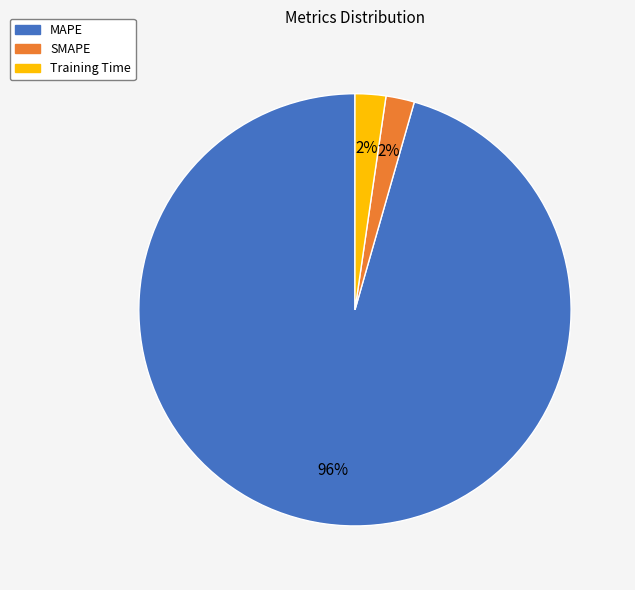

To the nearest percent, what percentage of the pie is MAPE?

96%